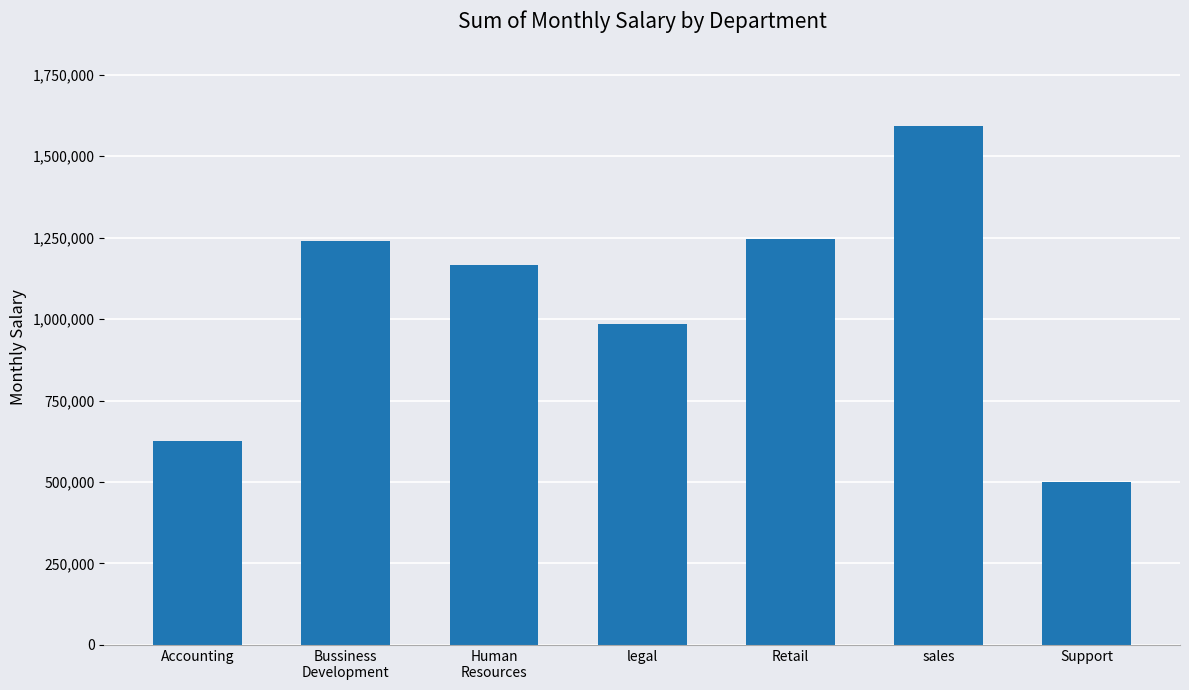

What is the change in value from Human
Resources to sales?

+426000